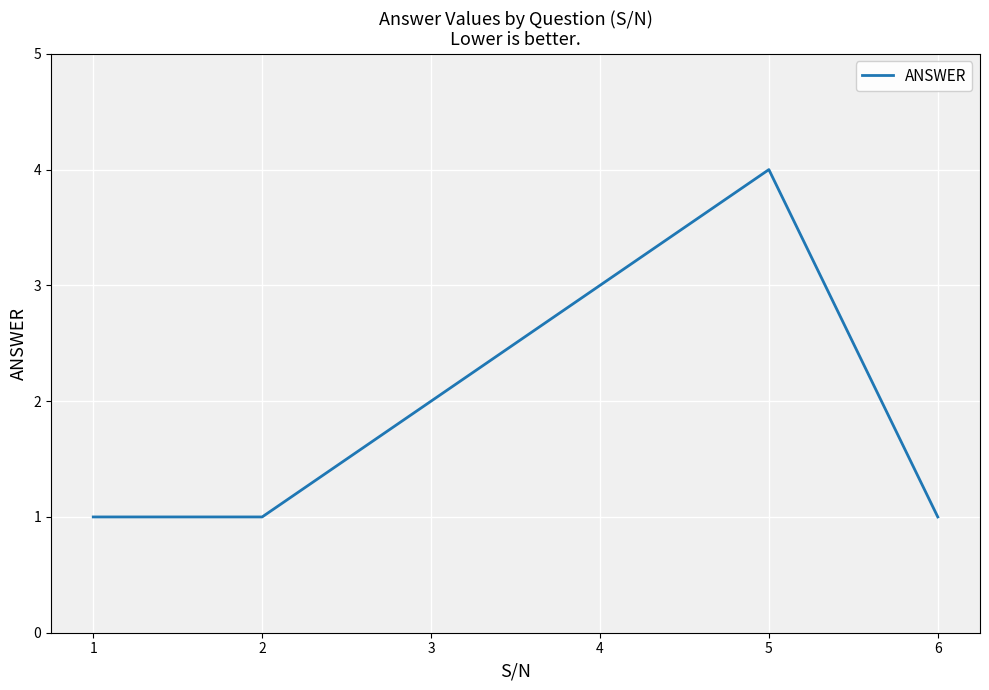

Count the values in the range 1 to 3.

5